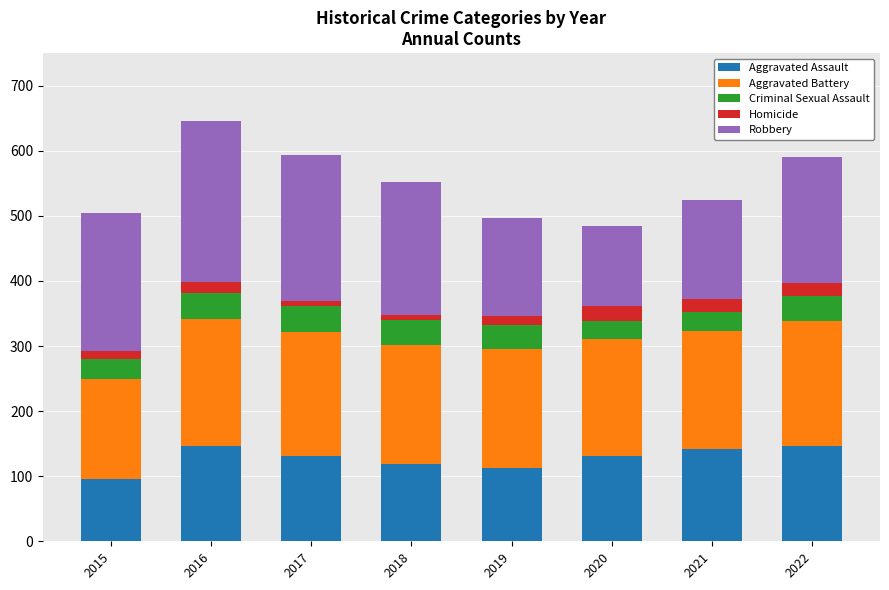

What is the minimum value for Aggravated Assault?

95